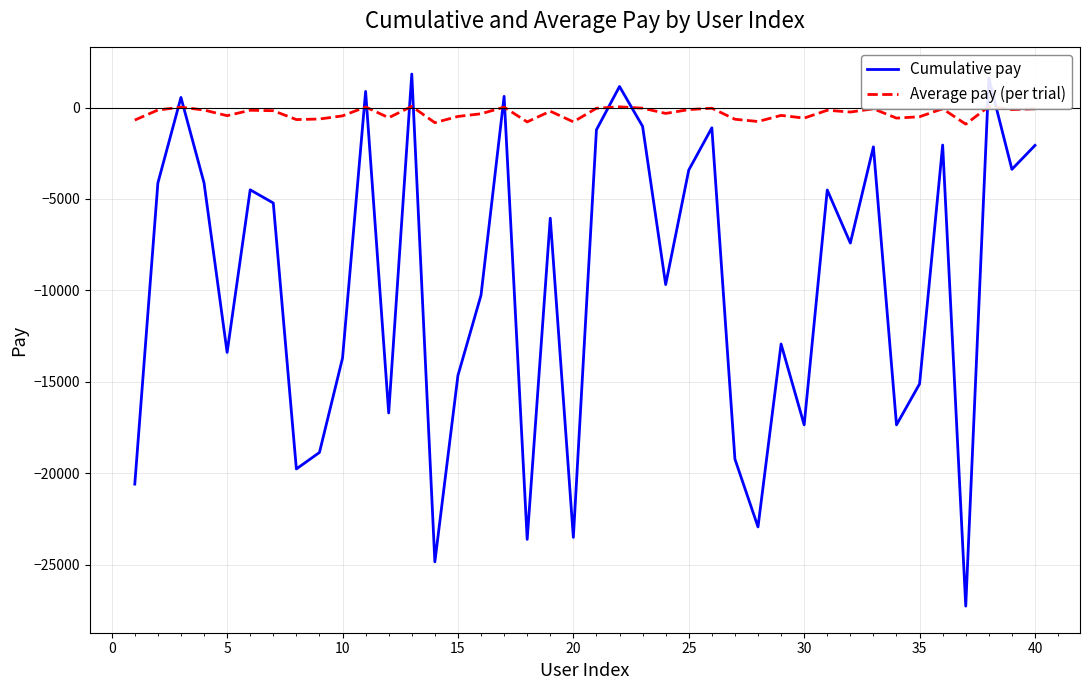

What is the minimum value for Average pay (per trial)?

-908.7